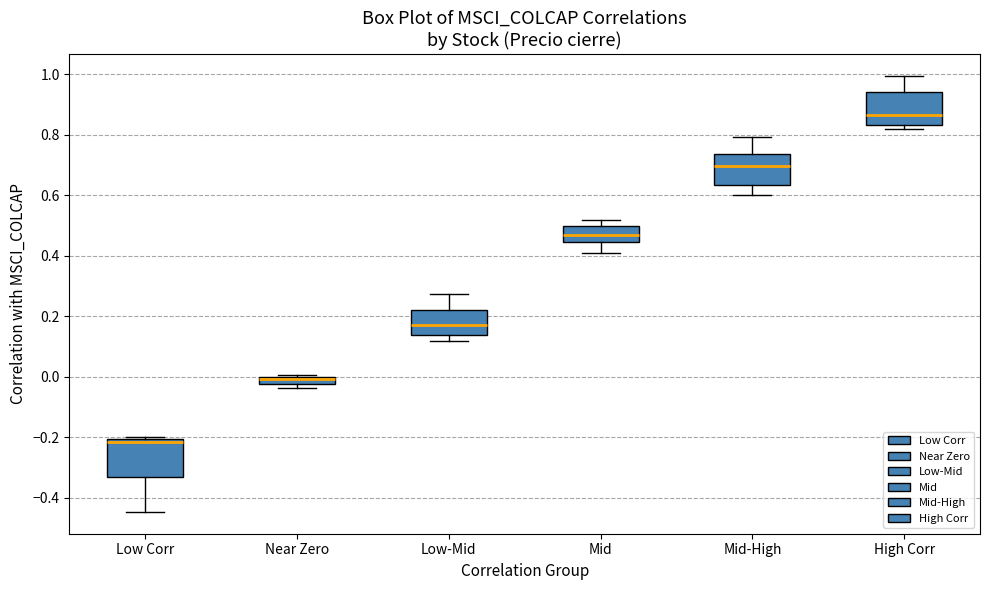

Which box's median line is the highest?

High Corr